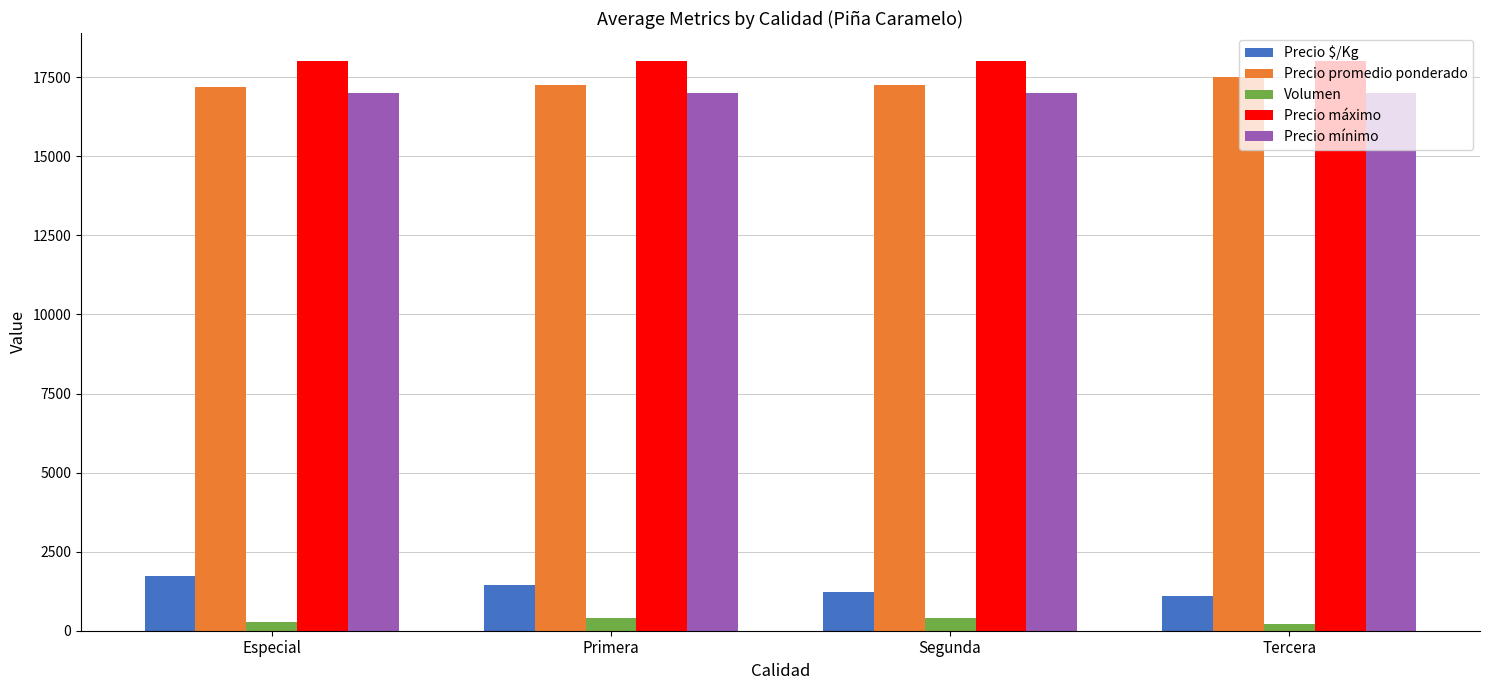

What is the difference between the highest and lowest values at Especial?

17717